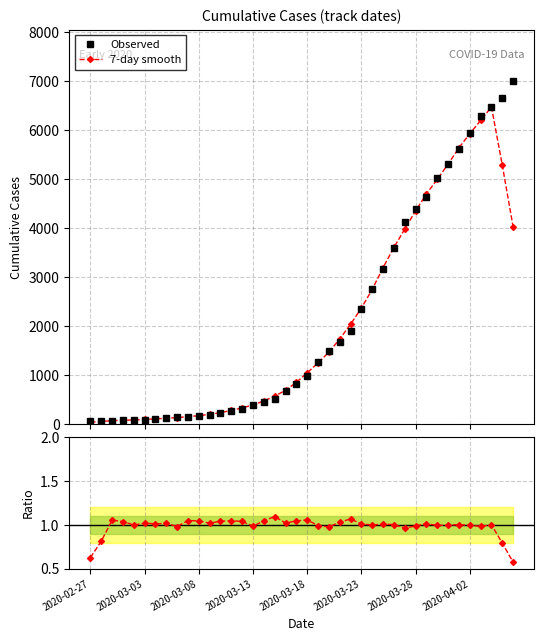

Which series has the widest spread of values?

Observed